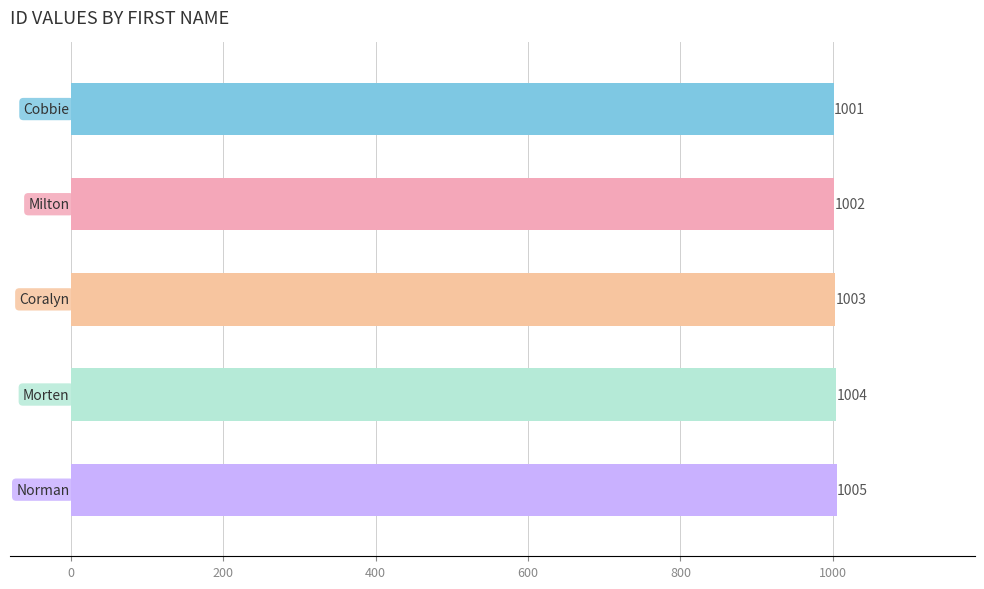

What is the smallest value displayed?

1001